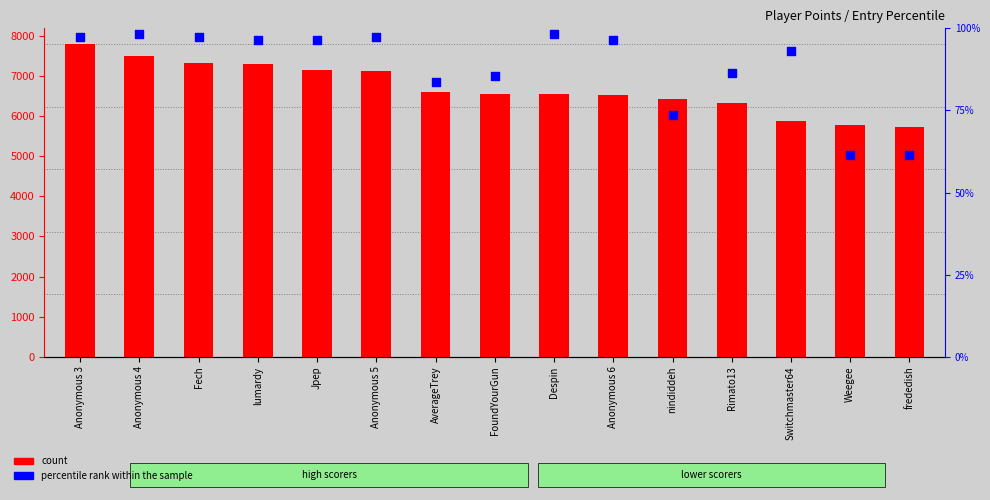

Which series contains the lowest Y value?

percentile rank within the sample